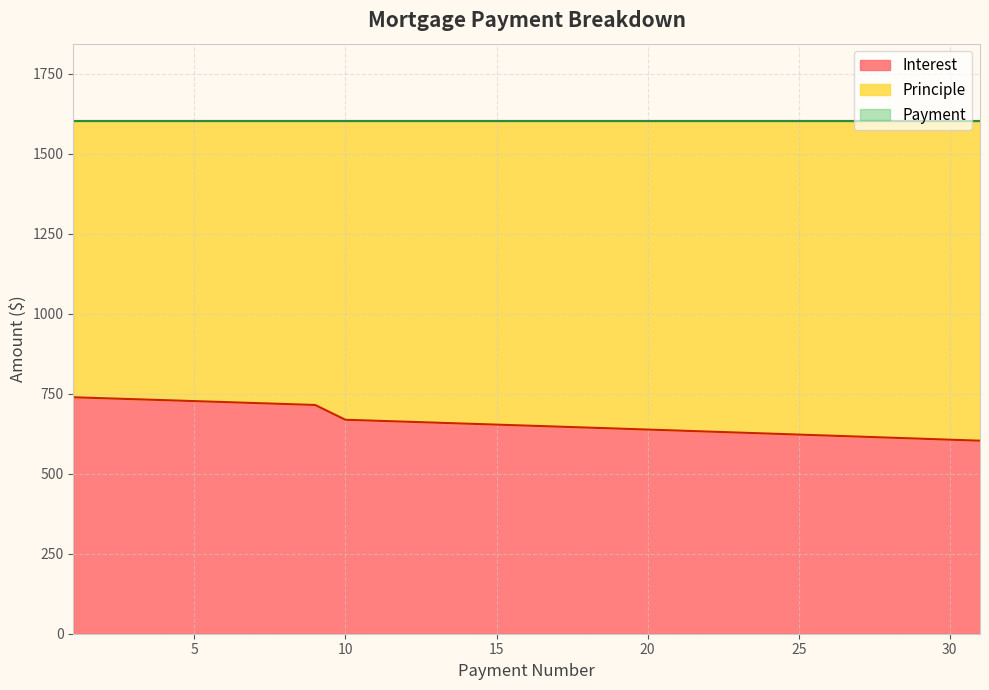

What is the difference between the maximum and second lowest values in the Principle series?

132.8